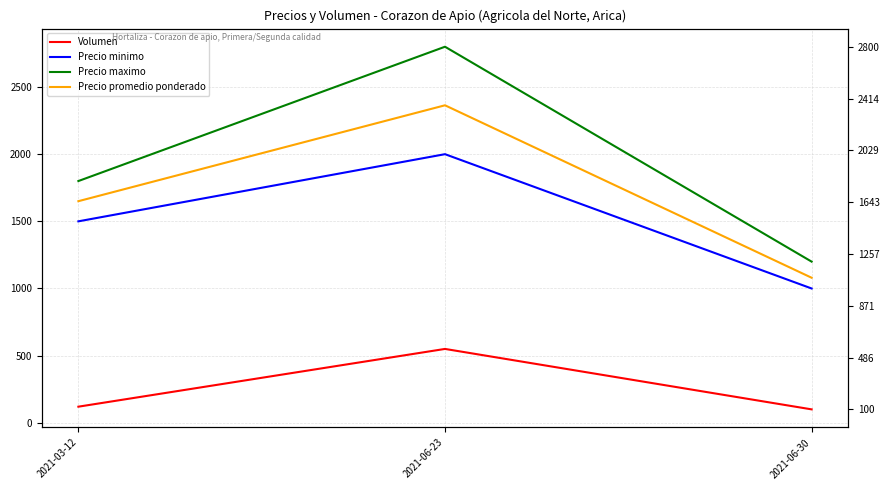

Reading left to right, extract all data points from this chart.

Volumen: 2021-03-12=120	2021-06-23=550	2021-06-30=100
Precio minimo: 2021-03-12=1500	2021-06-23=2000	2021-06-30=1000
Precio maximo: 2021-03-12=1800	2021-06-23=2800	2021-06-30=1200
Precio promedio ponderado: 2021-03-12=1650	2021-06-23=2364	2021-06-30=1080